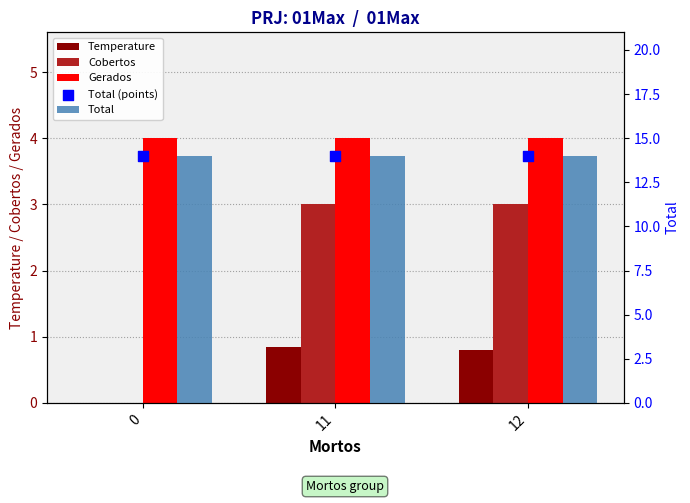

Which series contains the lowest Y value?

Temperature